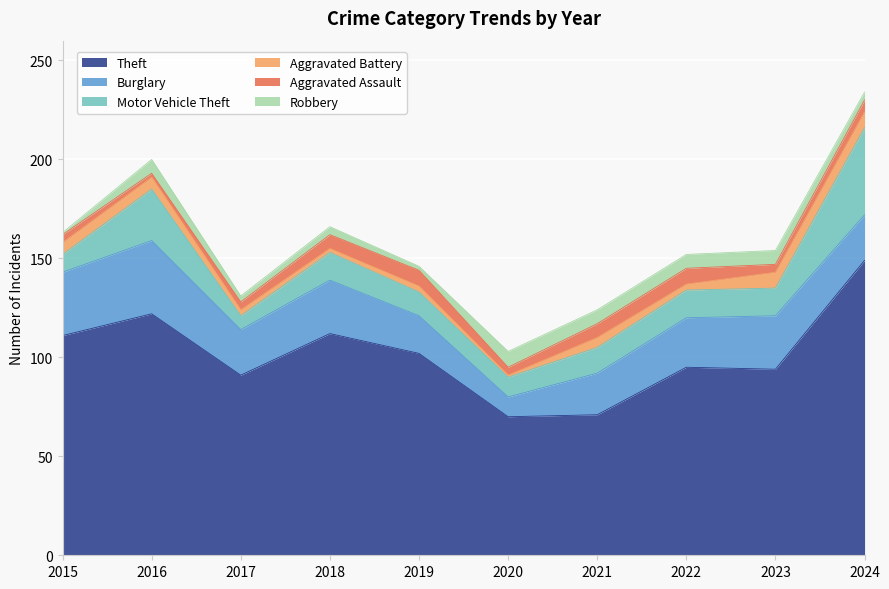

True or false: Burglary has a value of 8 at 2016.

False